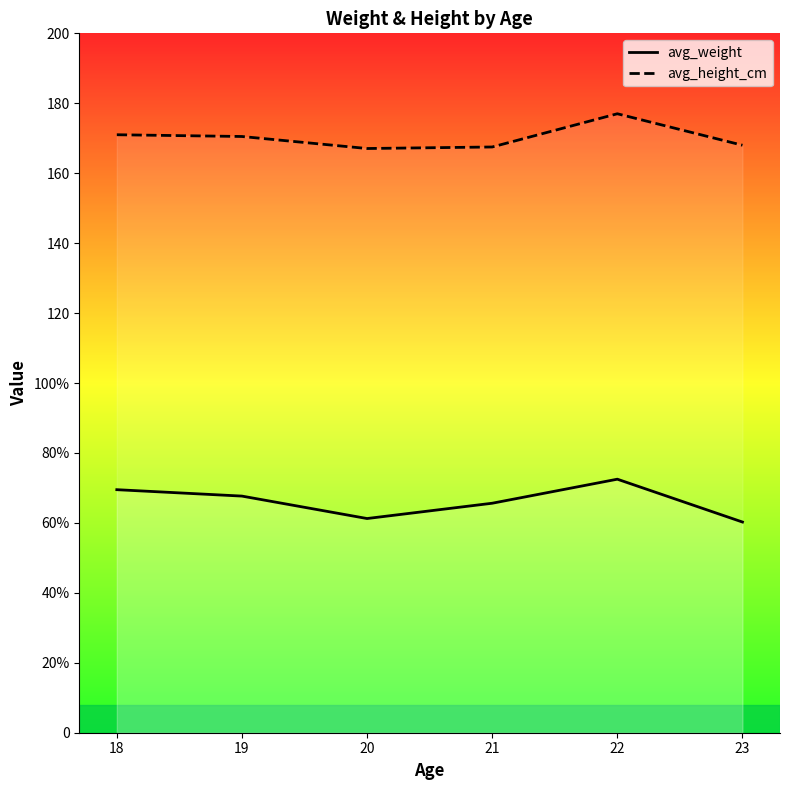

How many lines are shown in the chart?

2